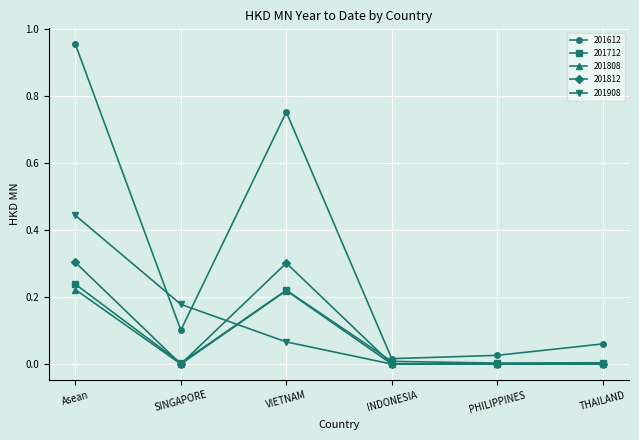

True or false: 201908 and 201612 intersect in this chart.

True